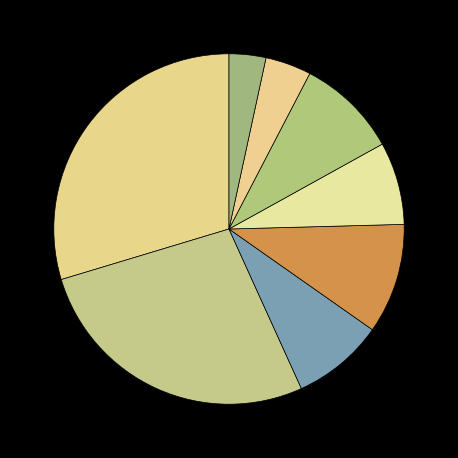

Count the number of slices in the pie.

8